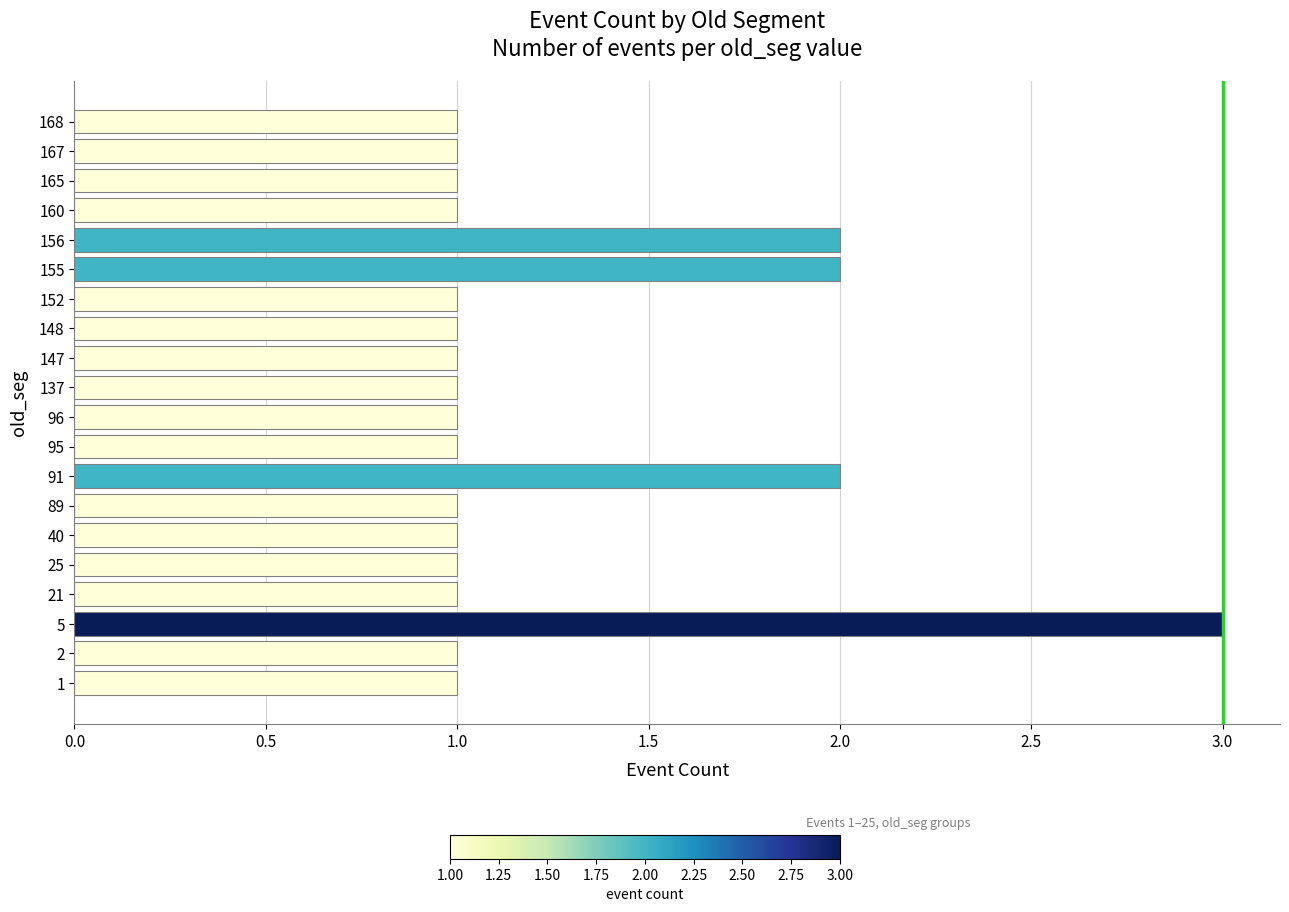

Reading bottom to top, transcribe all the data shown in this chart.

1	1	3	1	1	1	1	2	1	1	1	1	1	1	2	2	1	1	1	1